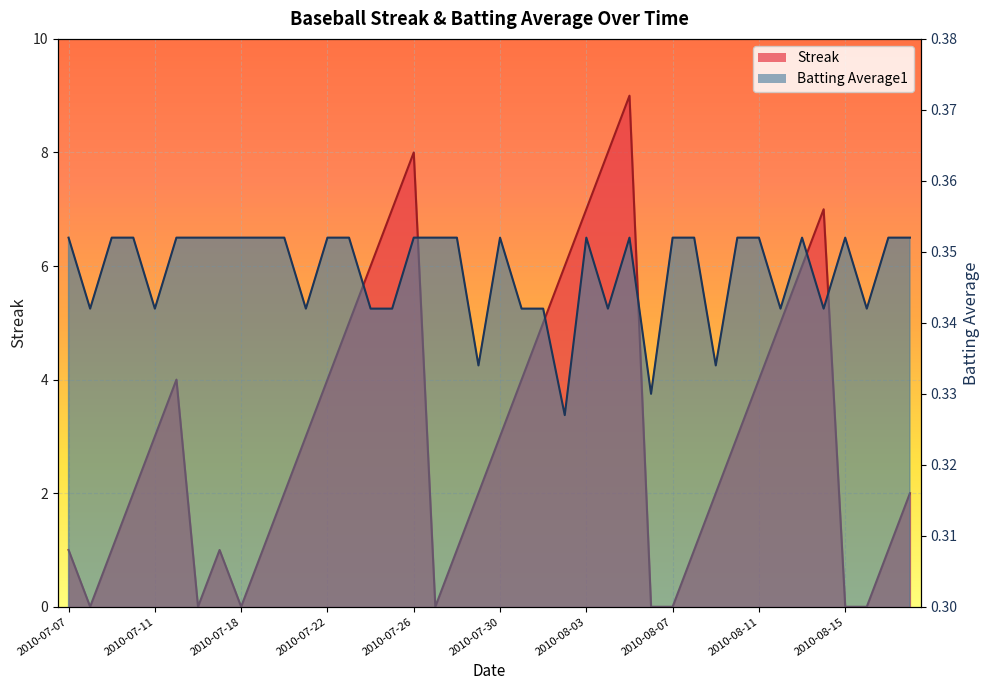

Which label corresponds to the smallest value in the chart?

2010-07-08